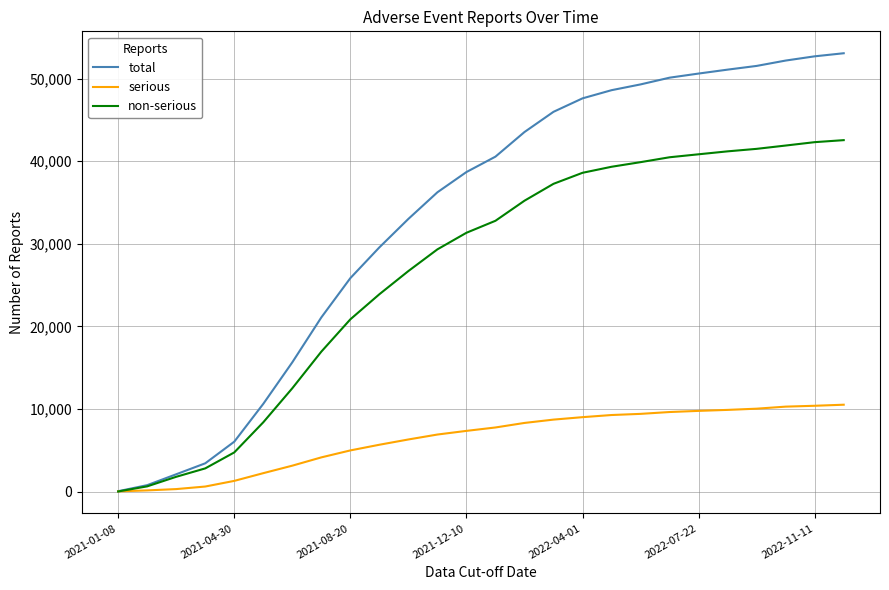

What is the greatest value displayed?

53064